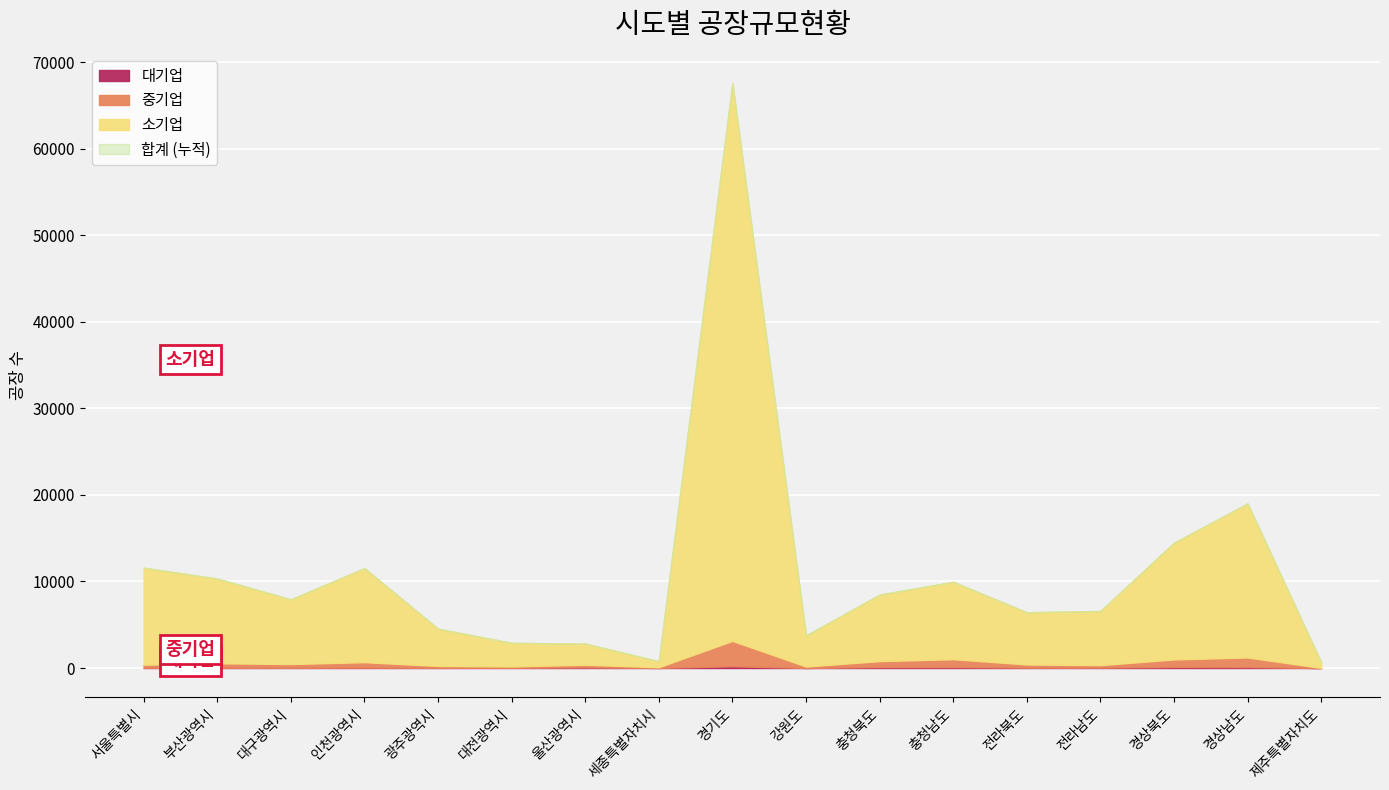

Which series has the largest total across all categories?

합계